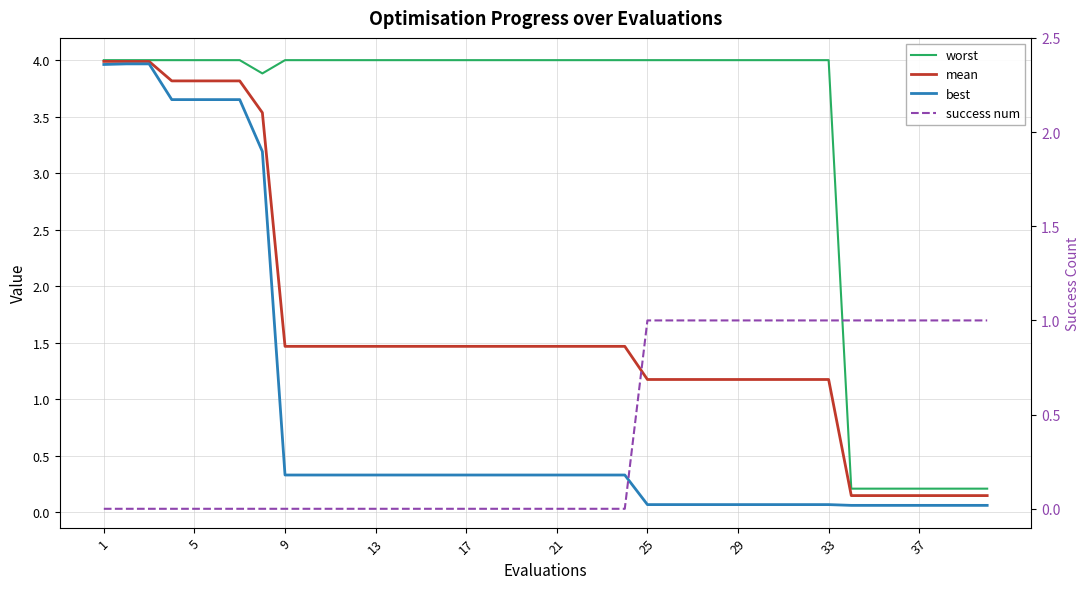

How many values in the mean series are below 1?

7